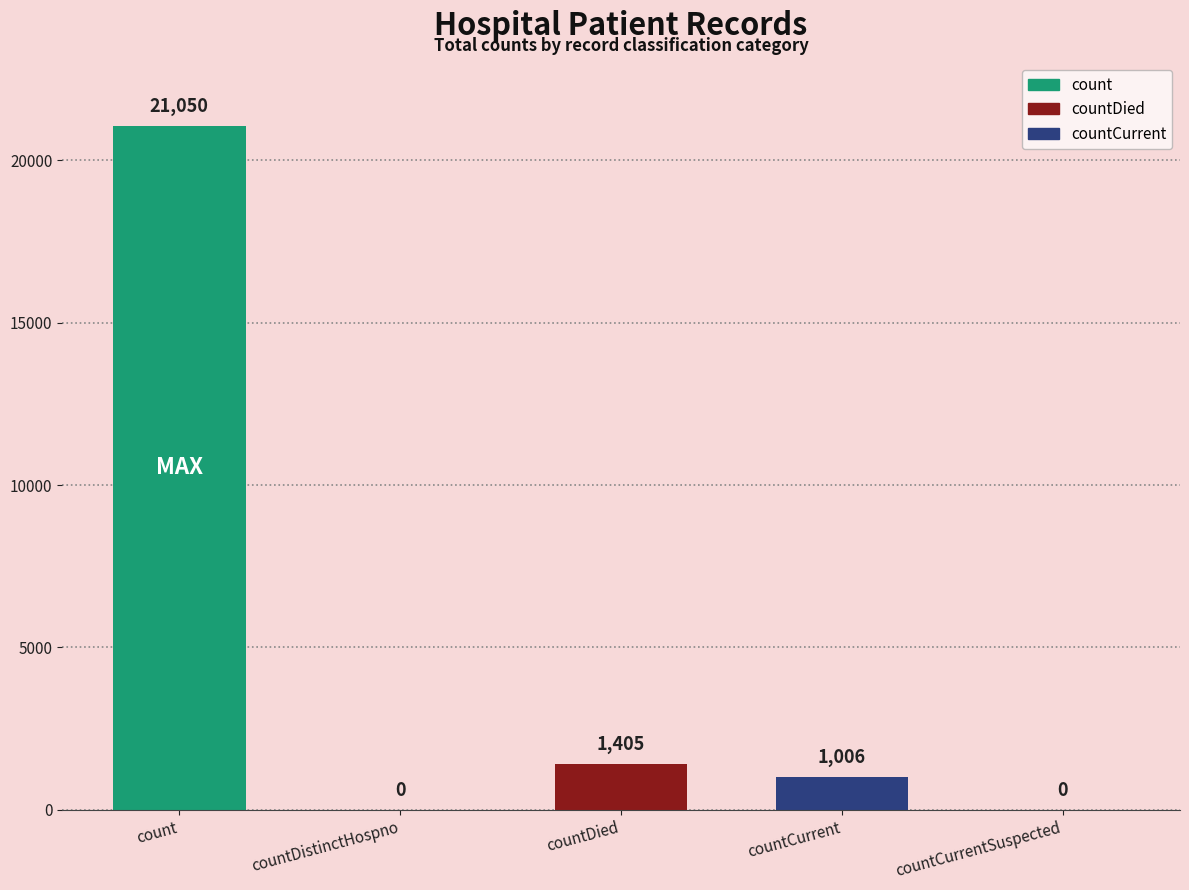

What is the average value?

4692